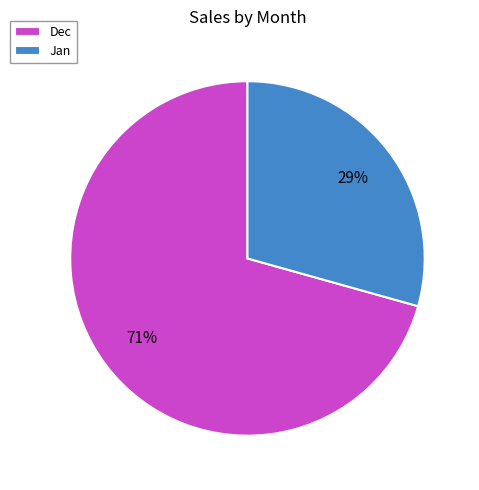

Is it true that Jan is 29% of the pie?

True